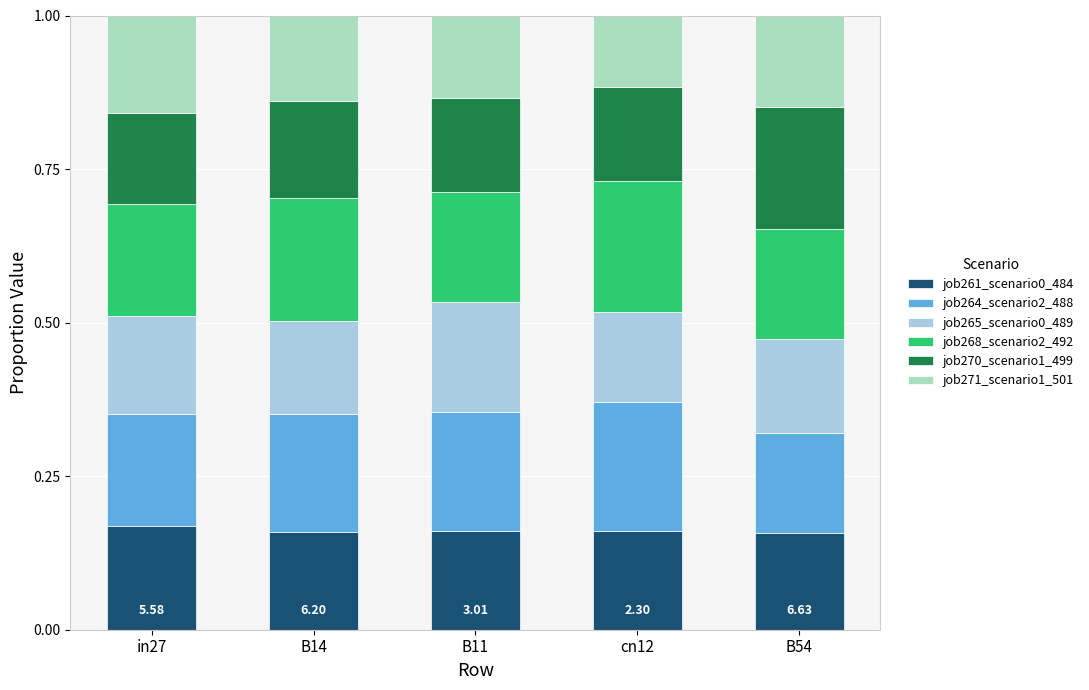

How many data points does each series have?

5